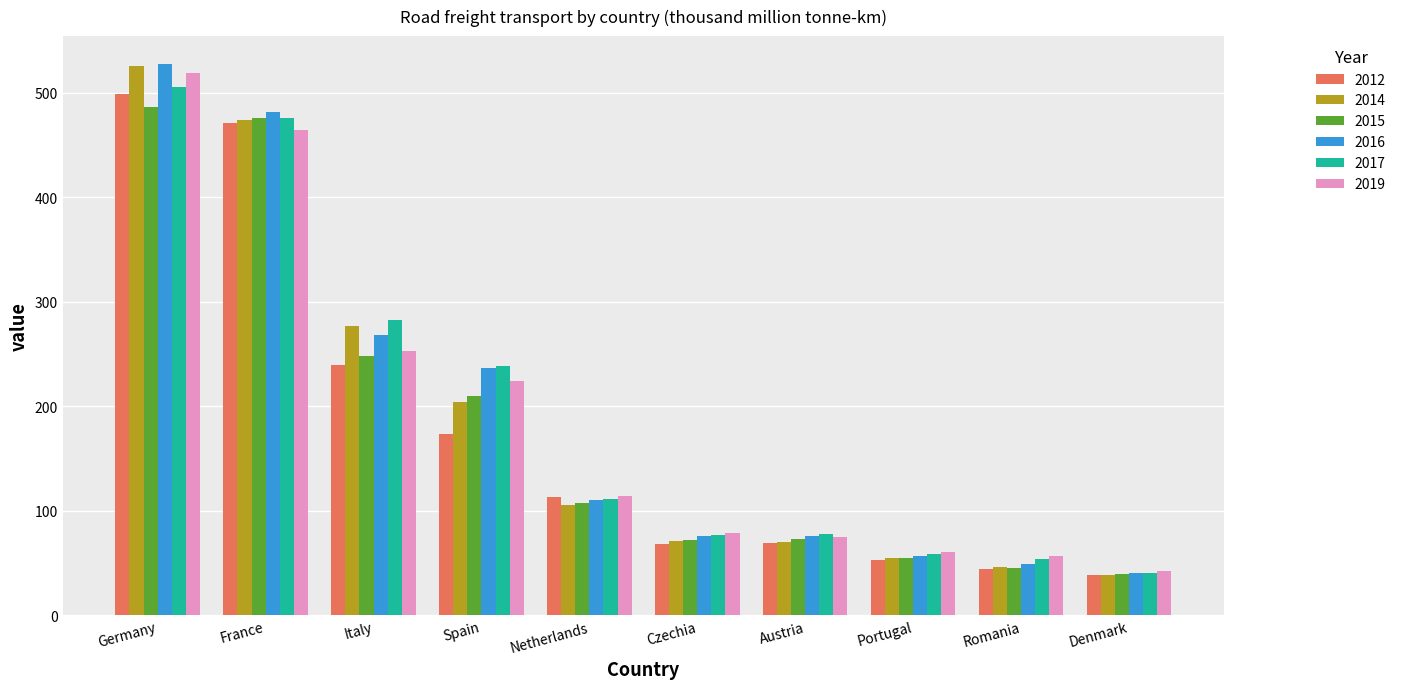

How many values in the 2015 series are below 108?

5